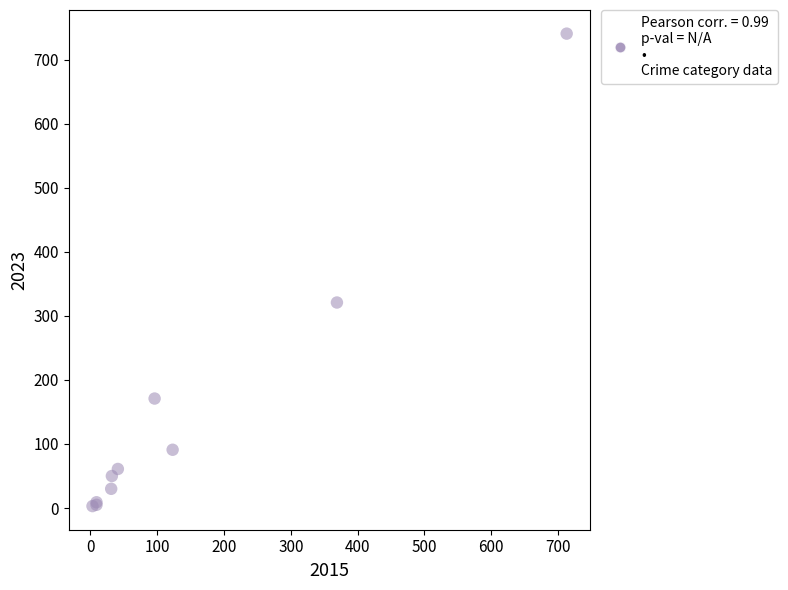

What Y value in the scatter plot is closest to 372?

321